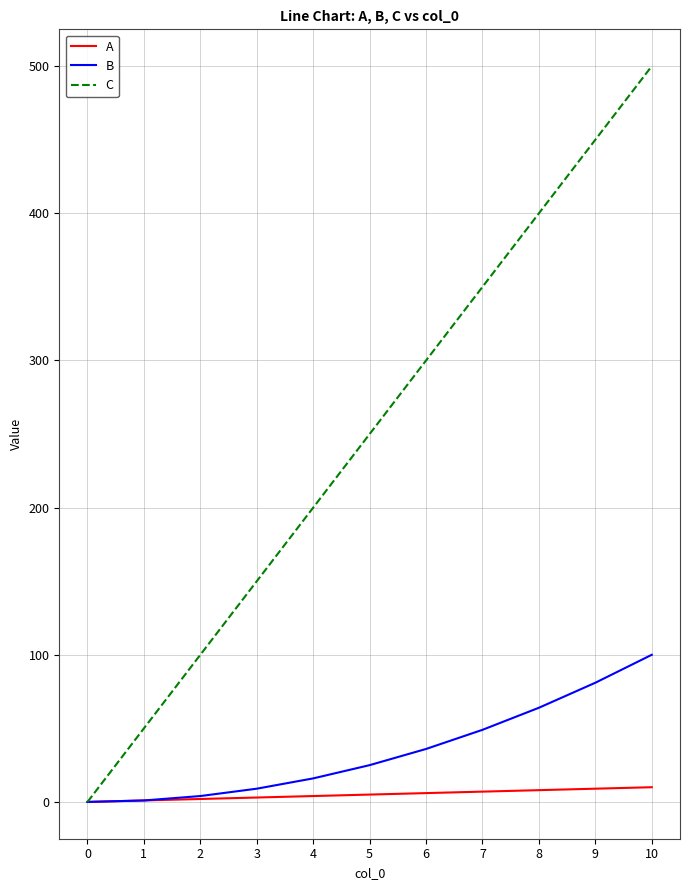

At how many categories does at least one series exceed 454?

1